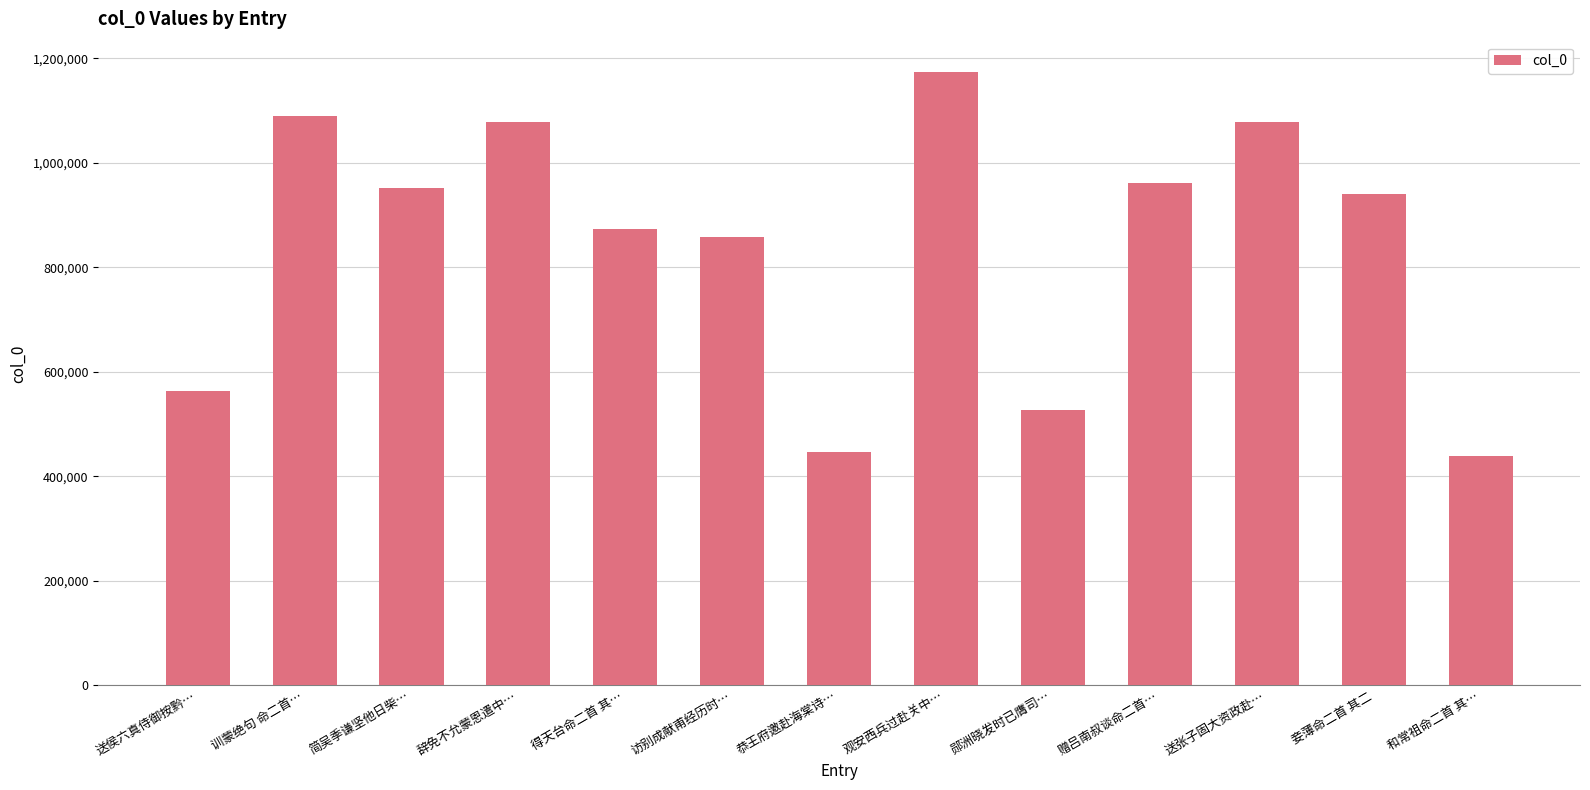

Is it true that the value at 送张子固大资政赴… is 521005?

False